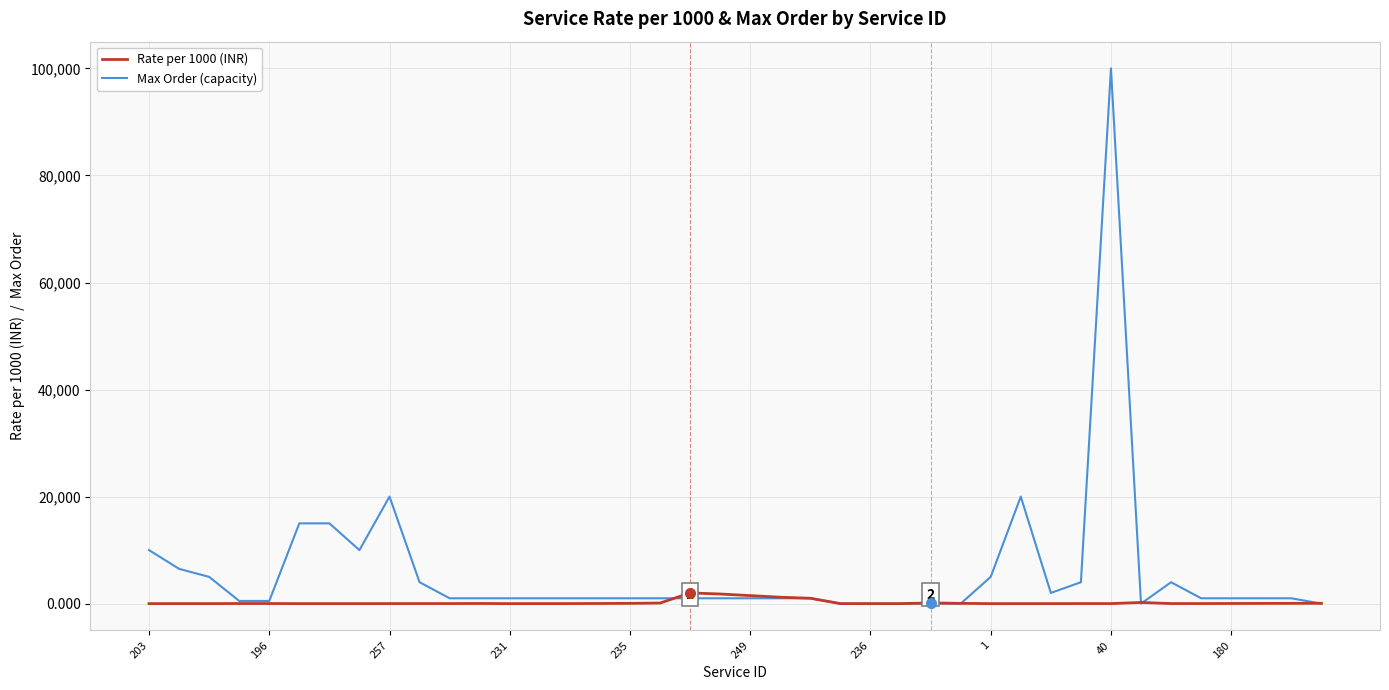

Which series has the largest total across all categories?

Max Order (capacity)